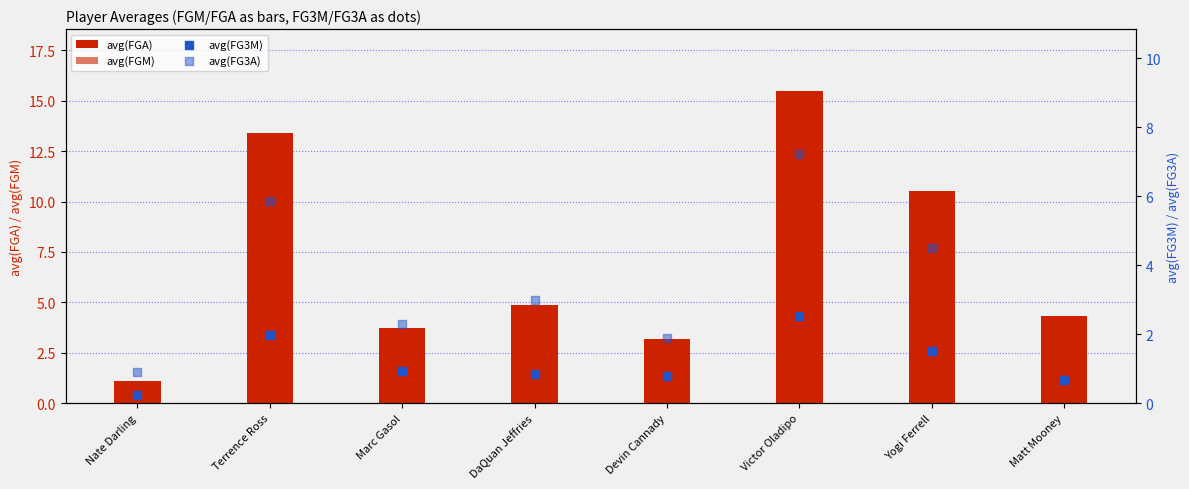

Is the value of avg(FG3M) at Matt Mooney greater than the value of avg(FG3A) at DaQuan Jeffries?

No